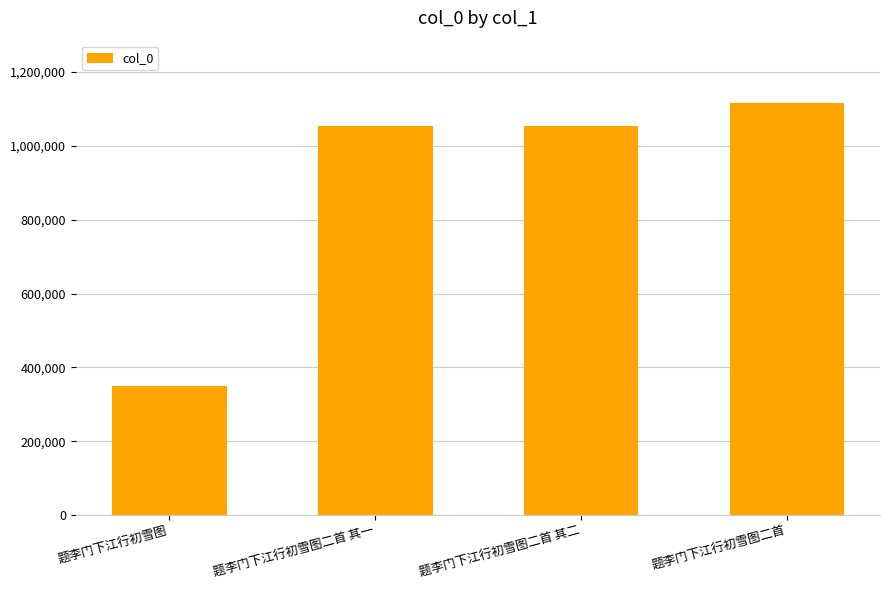

How many bars are there in total?

4